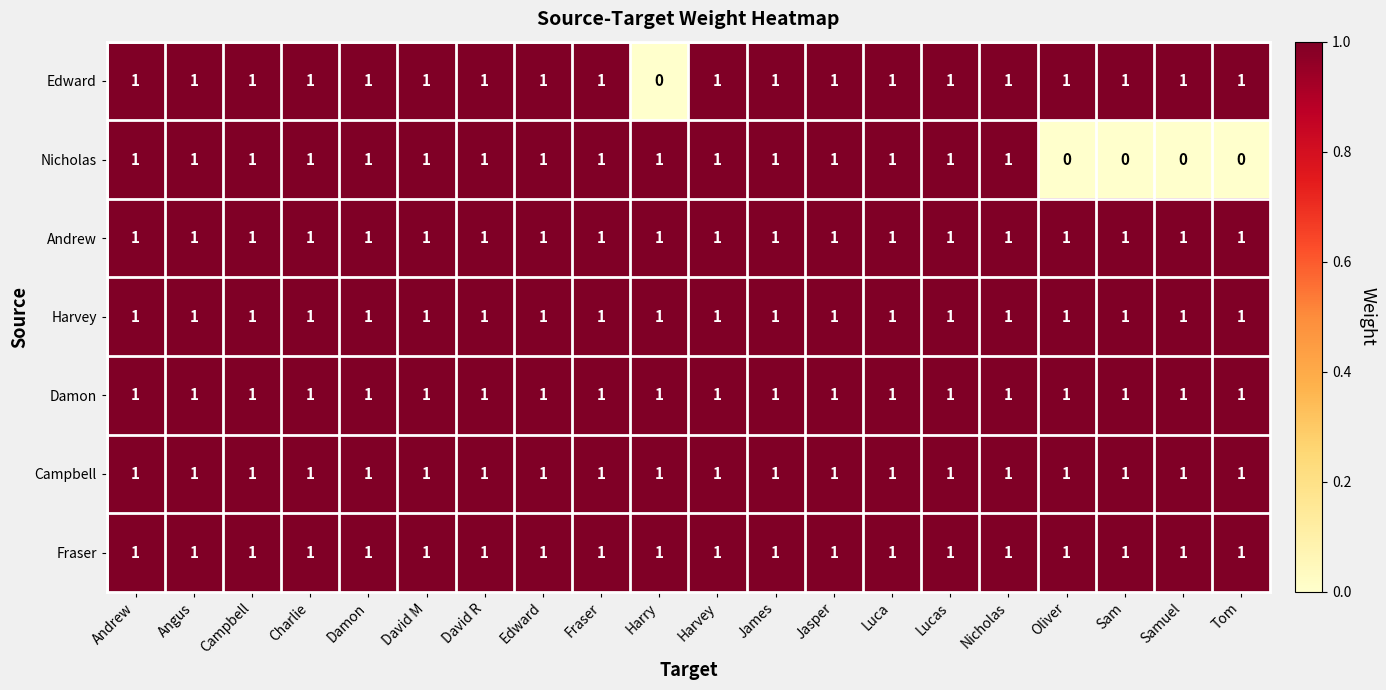

At which label does Edward reach its minimum?

Harry